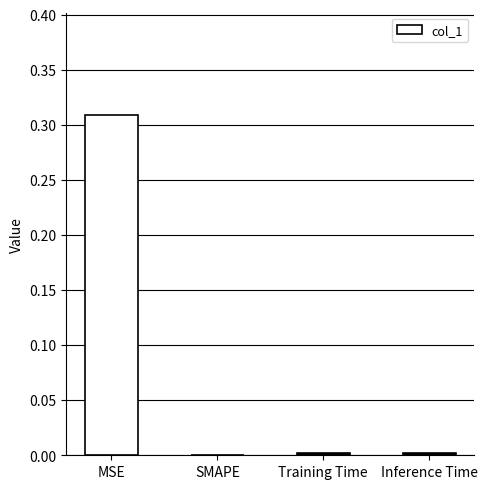

Count the number of data series in this chart.

1